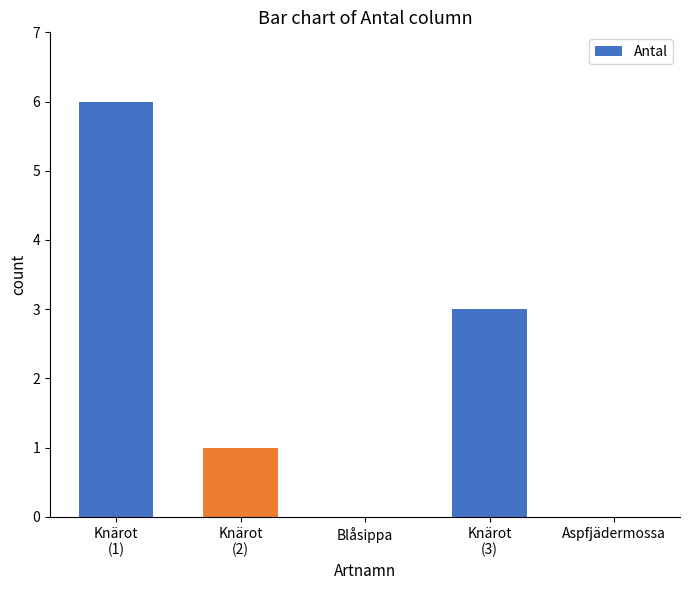

Is it true that the value at Knärot
(3) is 3?

True